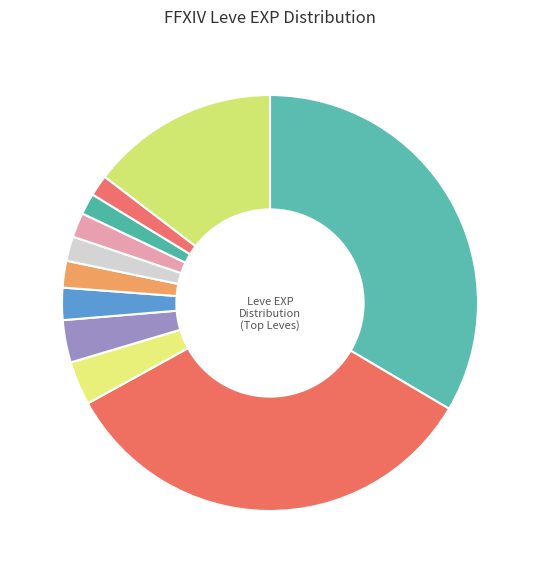

Does any single category account for the majority?

No